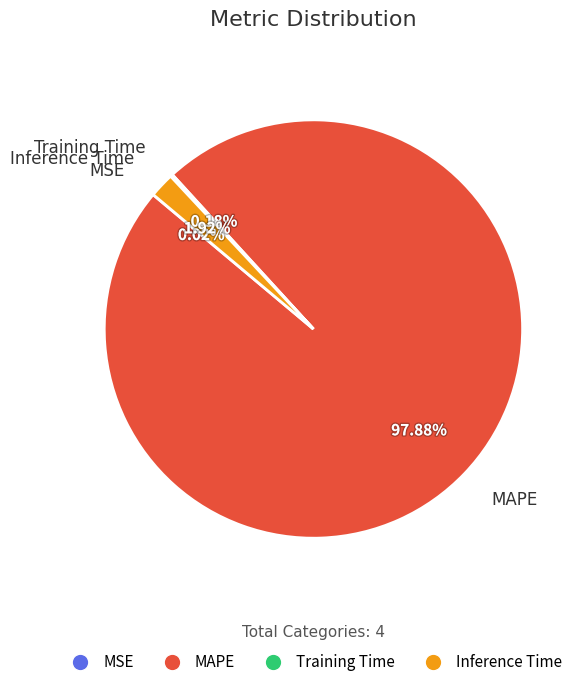

To the nearest percent, what is the difference between the largest and smallest slice percentages?

98%